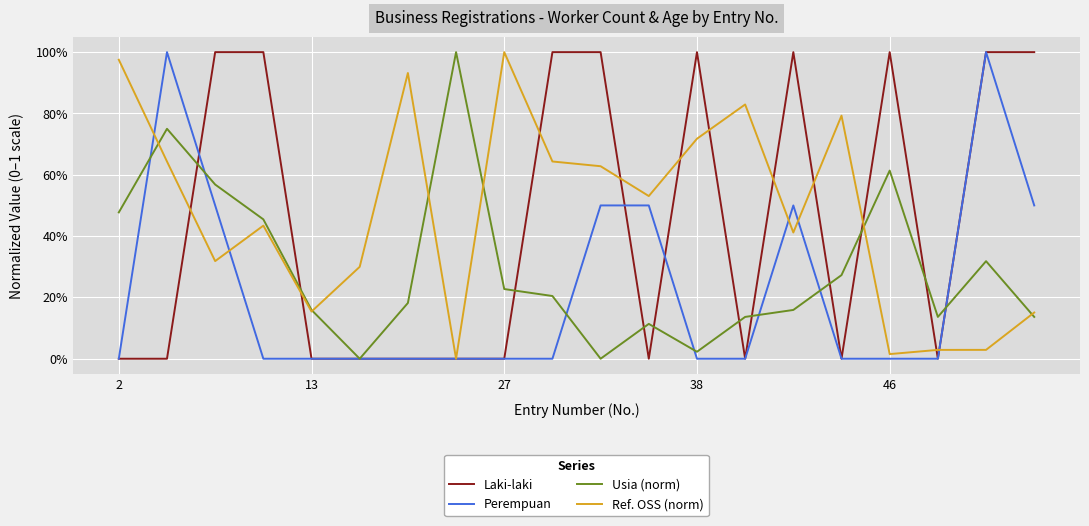

What are all the series names shown in the legend?

Laki-laki, Perempuan, Usia (norm), Ref. OSS (norm)